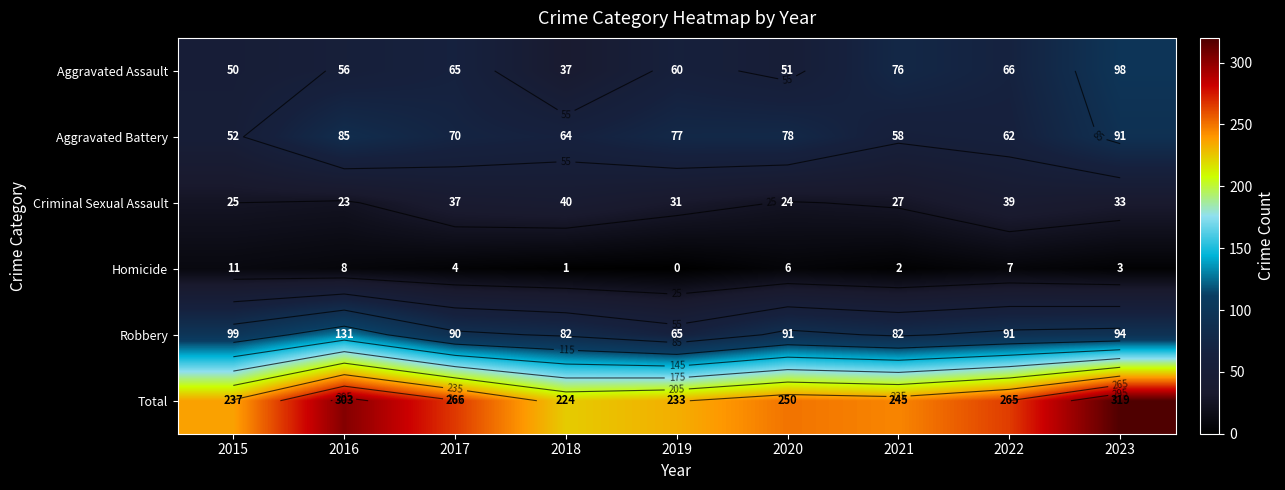

At which category does the chart reach its minimum across all series?

2019